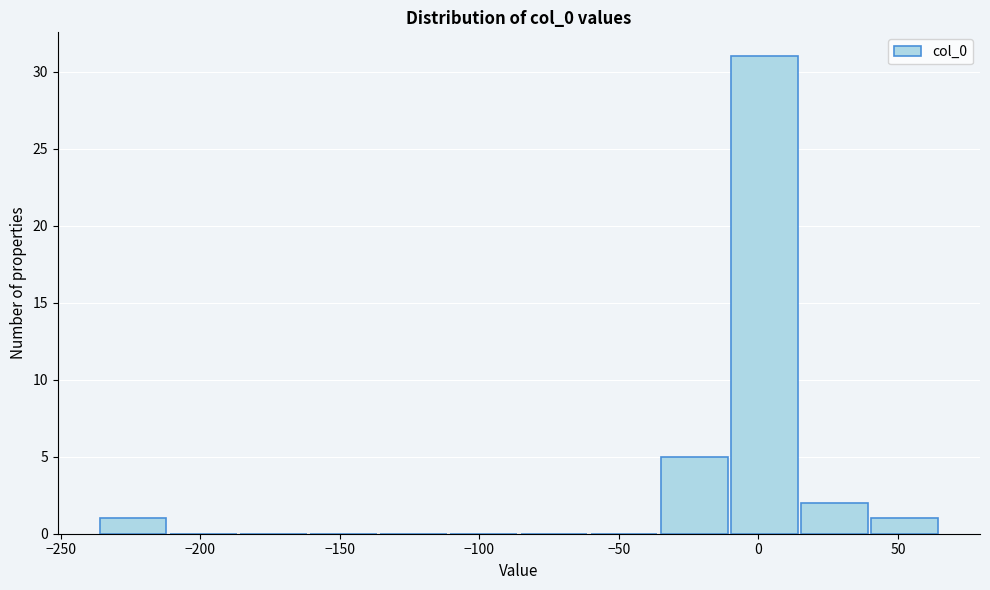

Which range on the x-axis has the tallest bar?

-10 to 15